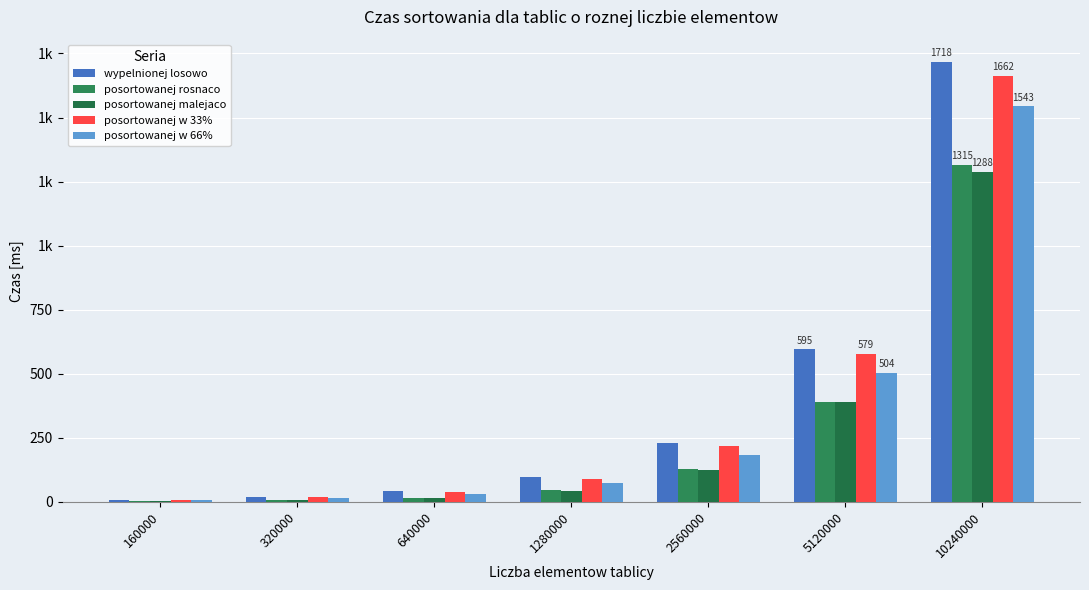

What is the maximum value for posortowanej rosnaco?

1315.0